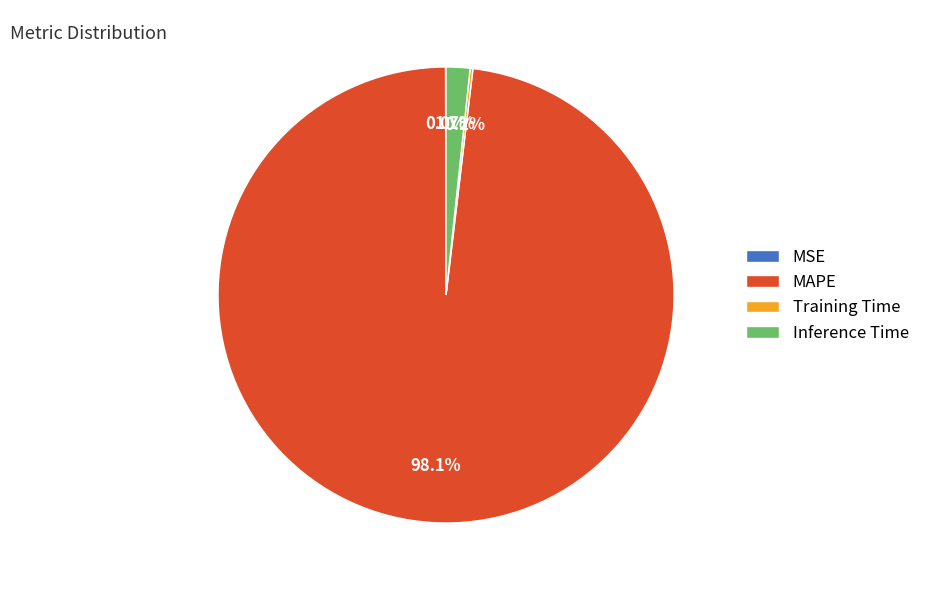

To the nearest percent, what is the difference between the largest and smallest slice percentages?

98%